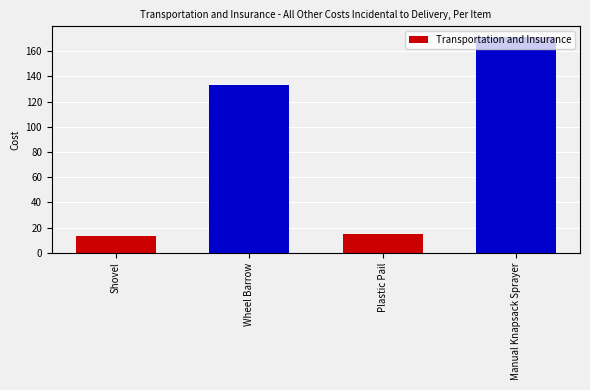

What is the sum of all values?

332.4